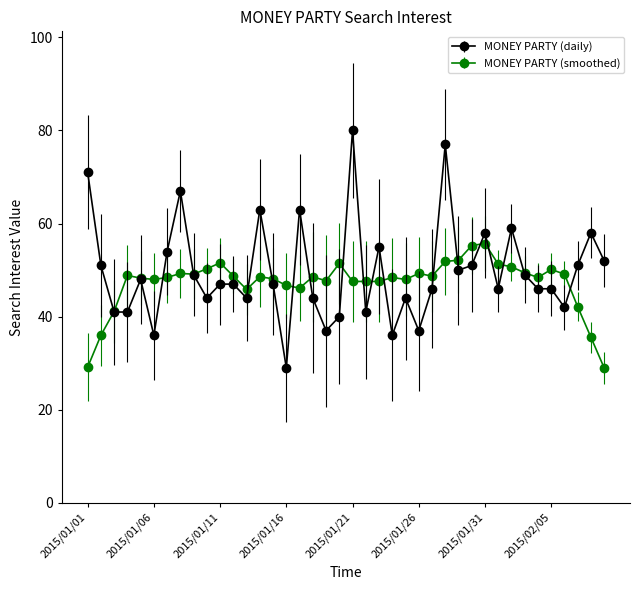

True or false: MONEY PARTY (smoothed) has more than 1 interior local peaks.

True